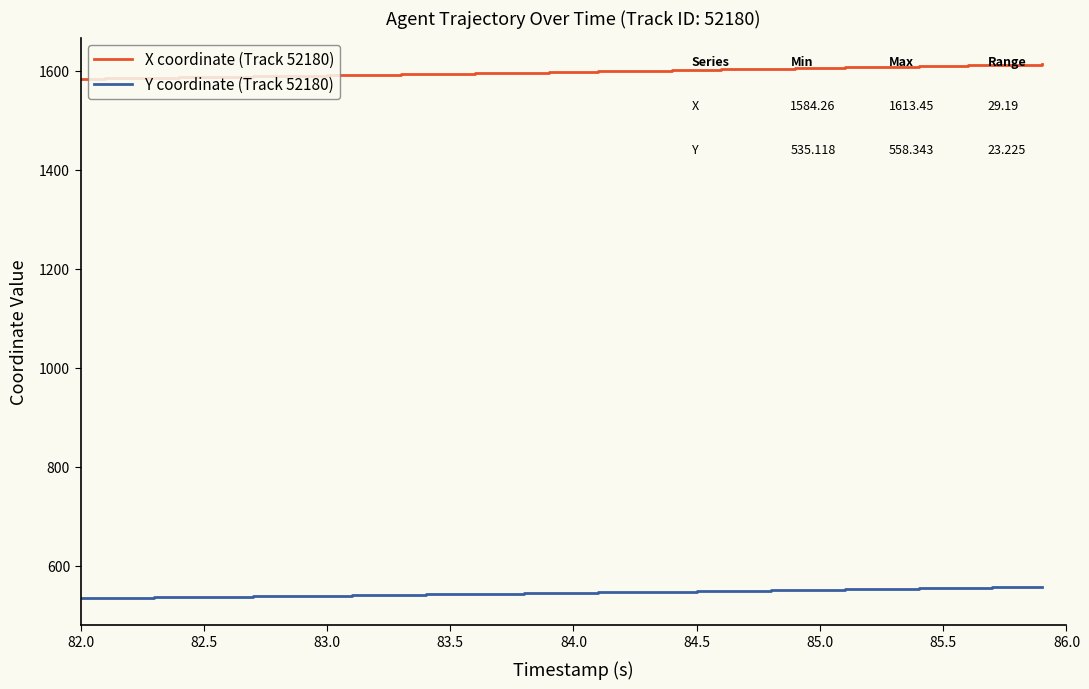

List the series in order of their peak value, lowest first.

Y coordinate (Track 52180), X coordinate (Track 52180)